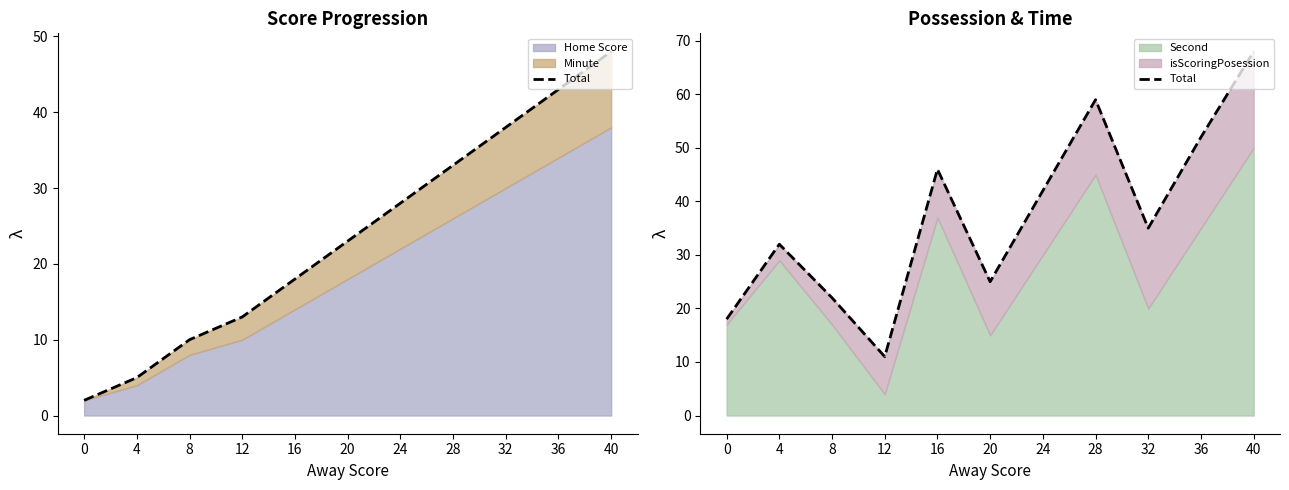

Reading left to right, what are all the values shown in this chart?

0=18	4=32	8=22	12=11	16=46	20=25	24=42	28=59	32=35	36=52	40=68